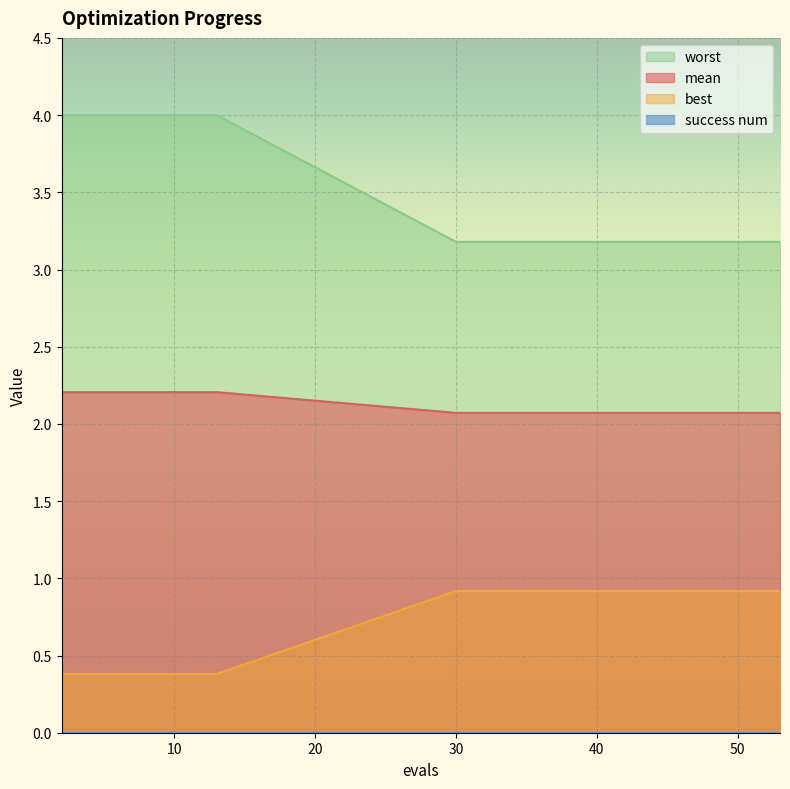

Which series has the largest total across all categories?

worst